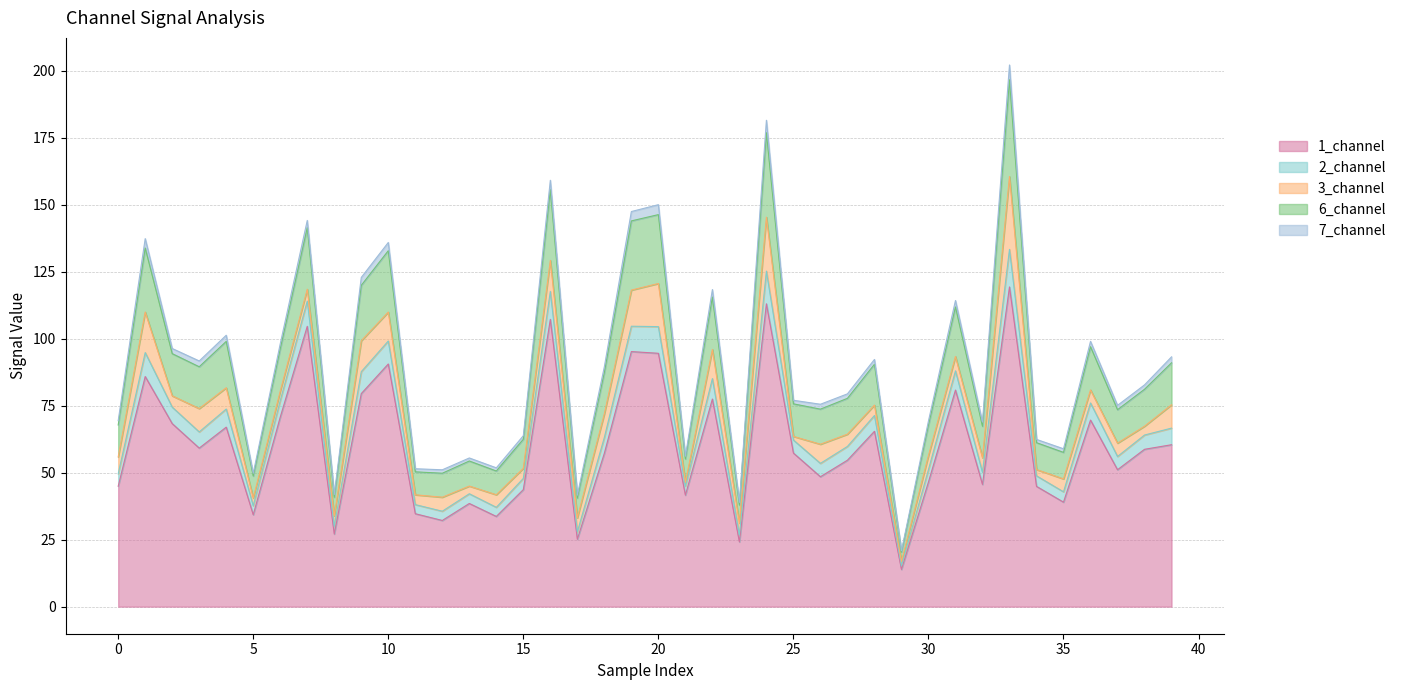

True or false: 2_channel has a value of 44.0 at 25.

False